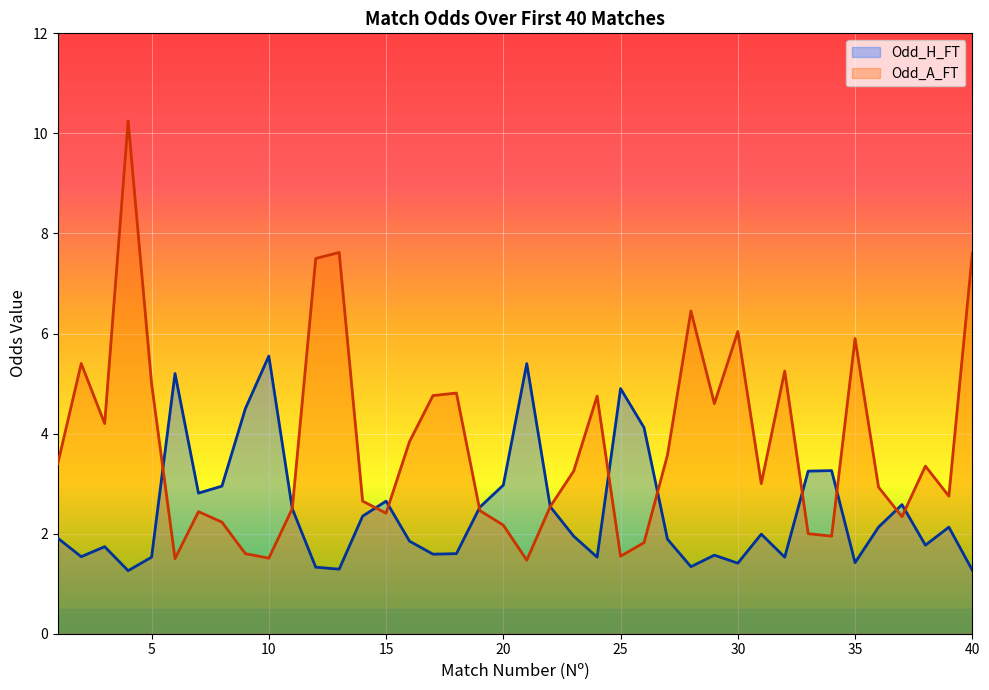

Which series ends up on top after the final intersection of Odd_H_FT and Odd_A_FT?

Odd_A_FT